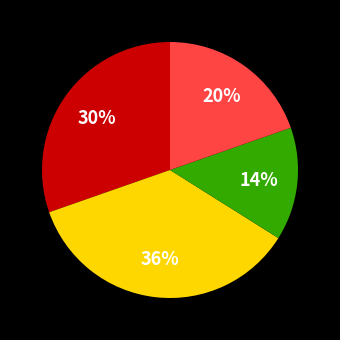

Is there any slice that represents more than half of the pie?

No